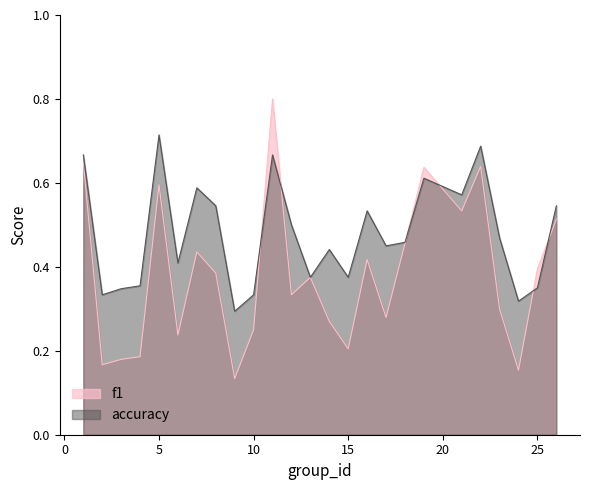

List the series in order of their peak value, lowest first.

accuracy, f1